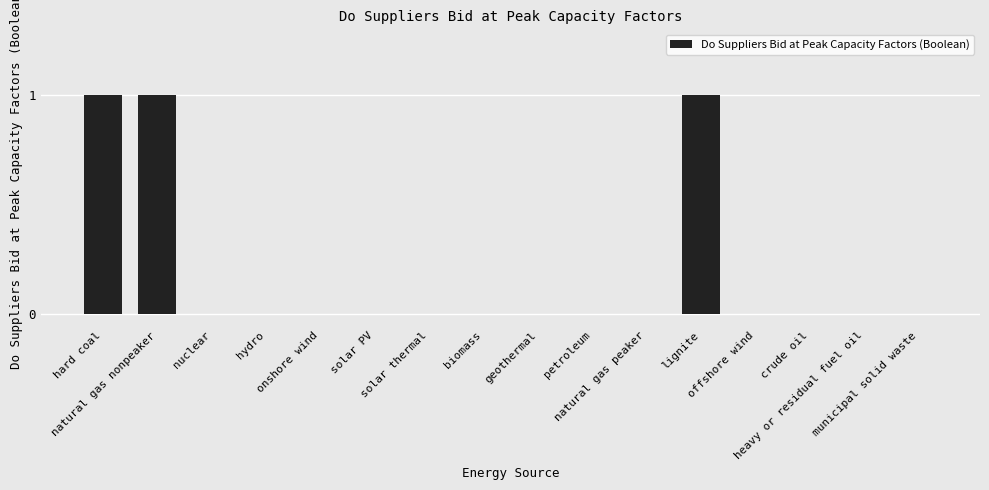

Are the bars horizontal?

No